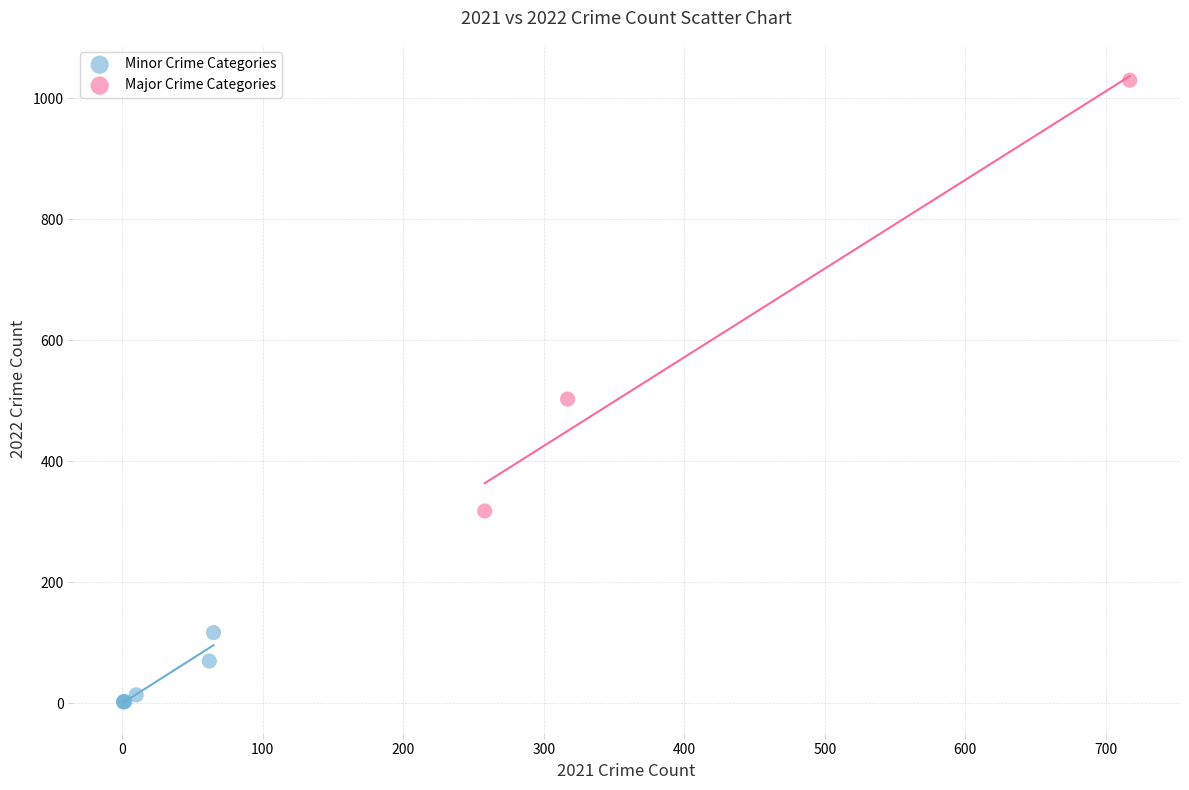

Which series reaches the maximum Y coordinate?

Major Crime Categories